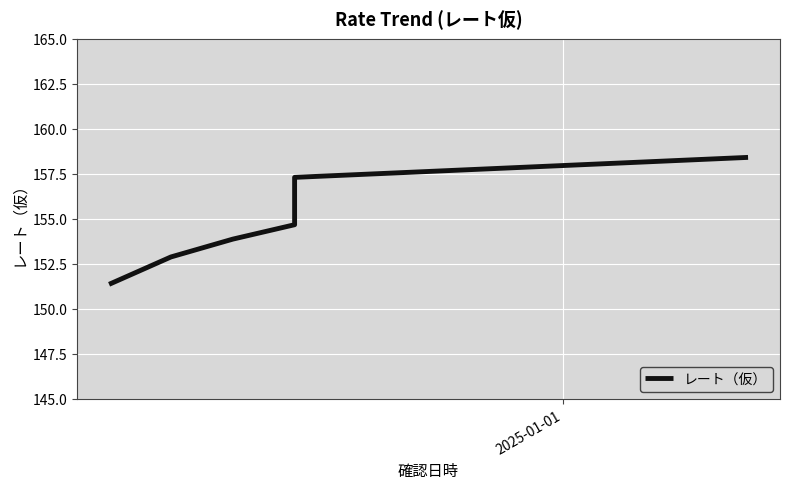

Reading left to right, what are all the values shown in this chart?

151.4	152.9	153.9	154.7	157.3	158.4	158.4